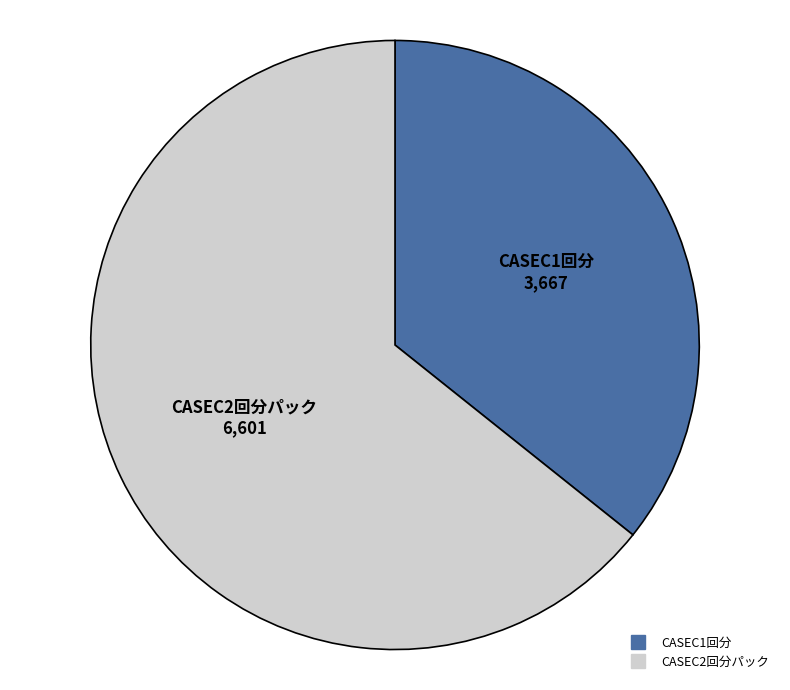

What is the smallest slice in the pie chart?

CASEC1回分